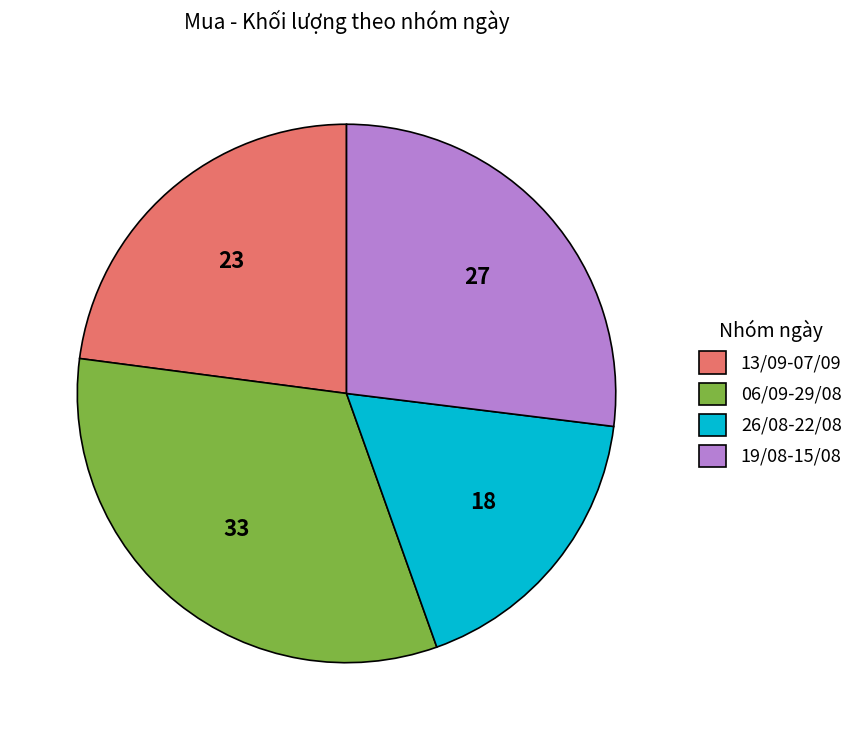

Between 13/09-07/09 and 06/09-29/08, which is larger?

06/09-29/08